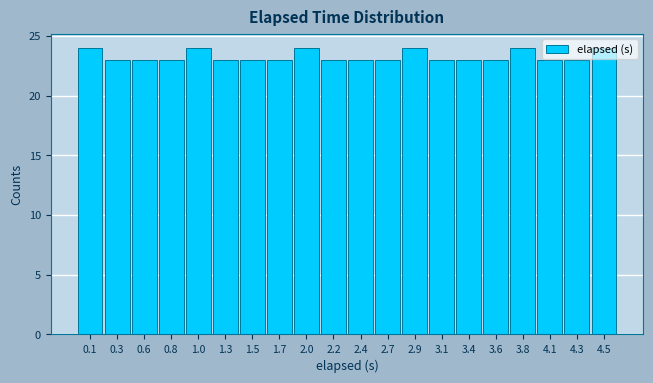

Reading left to right, transcribe this chart: for each bar, give the range it covers on the x-axis and its height. Neither the bar edges nor the heights are printed on the chart, so give them approximately, as read against the axes.

0.00 to 0.25: 24
0.25 to 0.45: 23
0.45 to 0.70: 23
0.70 to 0.95: 23
0.95 to 1.15: 24
1.15 to 1.40: 23
1.40 to 1.65: 23
1.65 to 1.85: 23
1.85 to 2.10: 24
2.10 to 2.35: 23
2.35 to 2.55: 23
2.55 to 2.80: 23
2.80 to 3.00: 24
3.00 to 3.25: 23
3.25 to 3.50: 23
3.50 to 3.70: 23
3.70 to 3.95: 24
3.95 to 4.20: 23
4.20 to 4.40: 23
4.40 to 4.65: 24